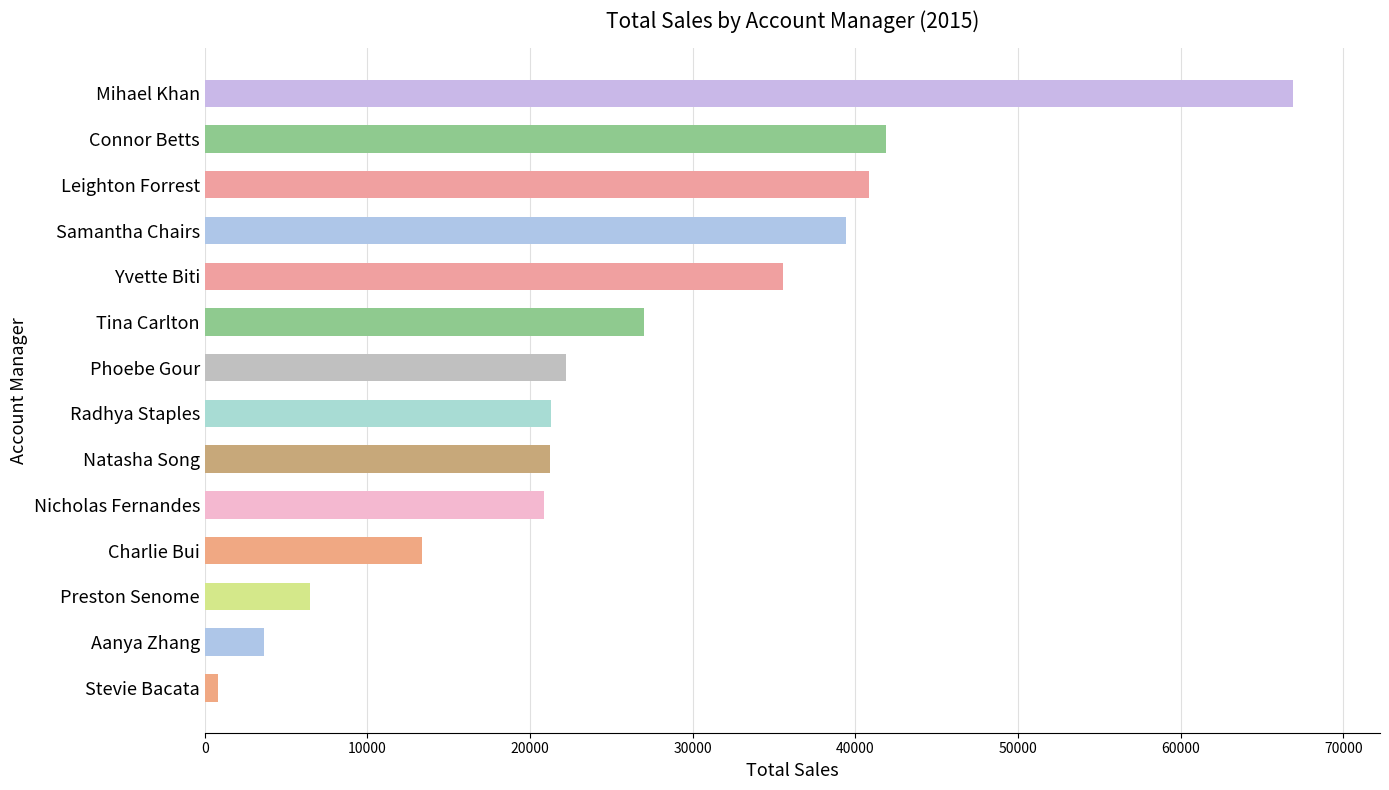

How many data points are above 22189?

7